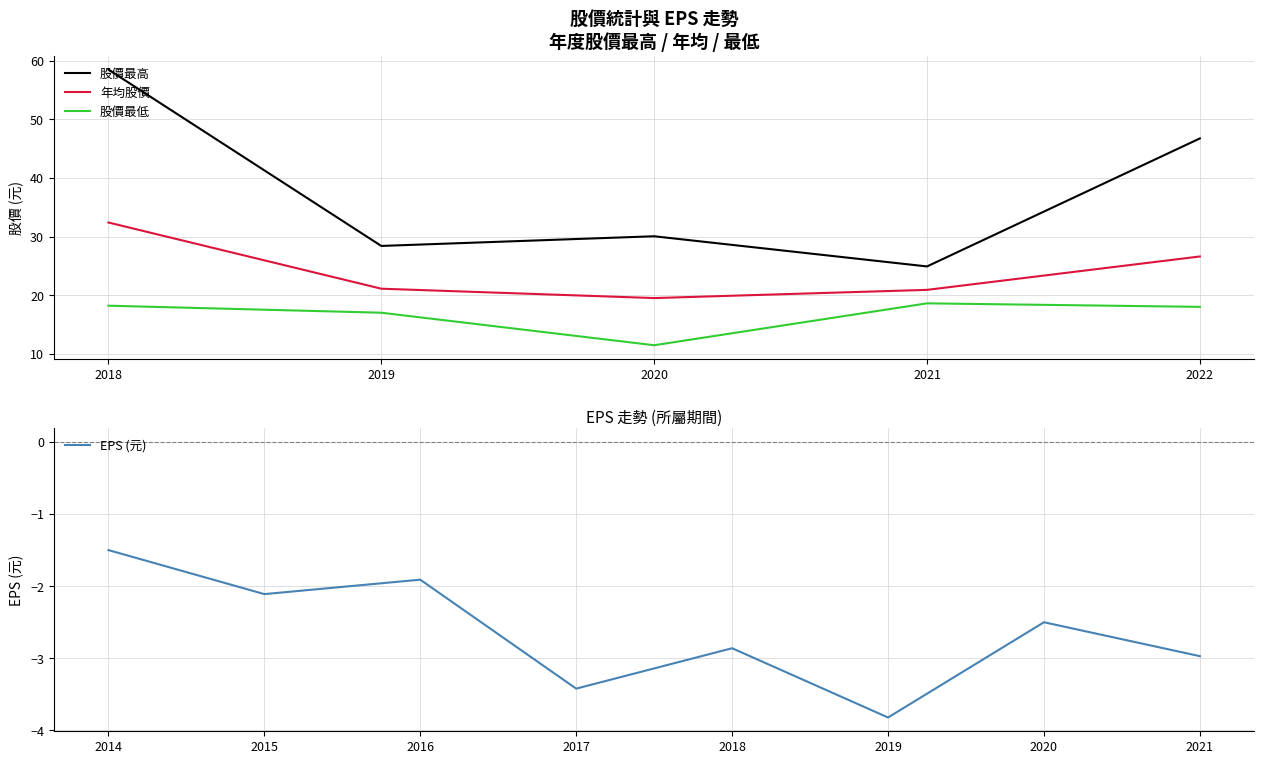

The 股價最高 series shows 46.8 at 2022. True or false?

True